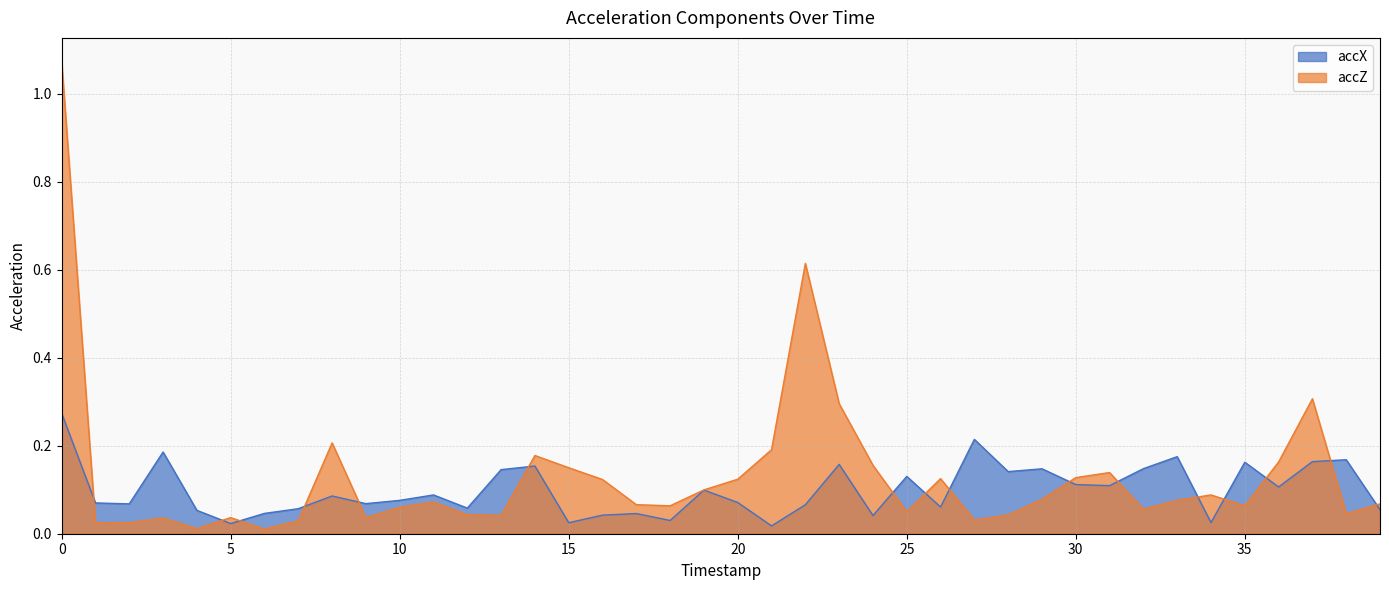

What is the sum of all accZ values?

5.2